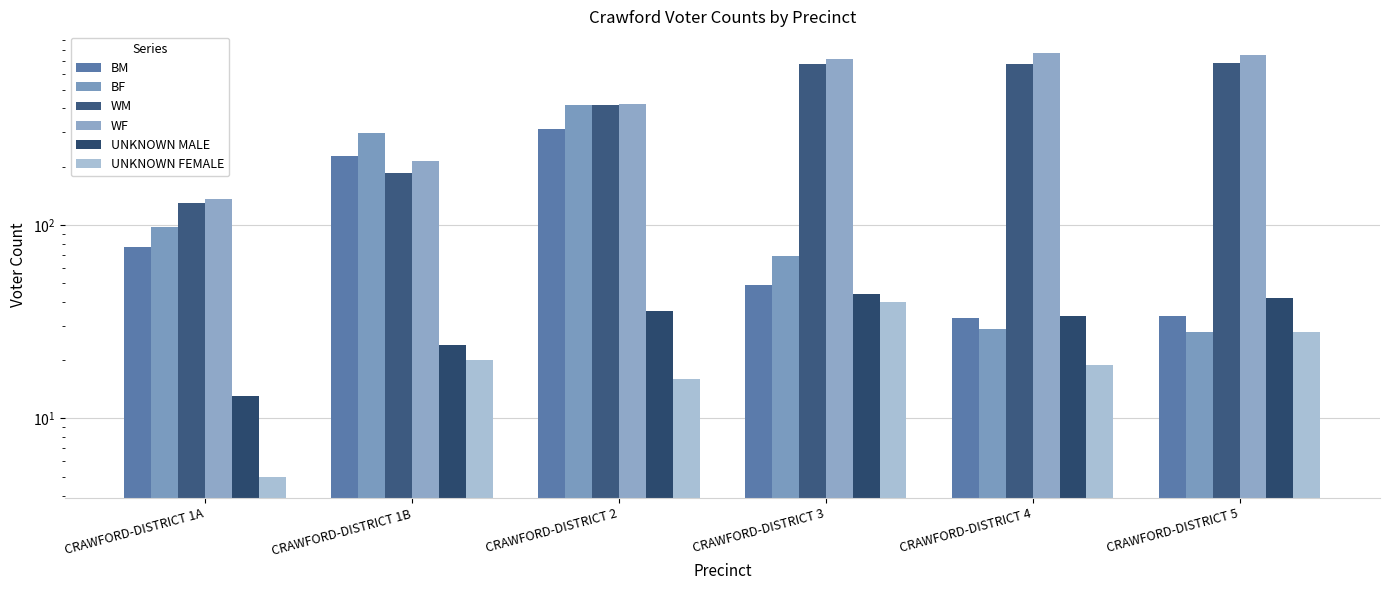

Reading left to right, extract all data points from this chart.

BM: 77	226	312	49	33	34
BF: 98	297	414	69	29	28
WM: 129	185	416	678	679	683
WF: 136	214	420	721	776	750
UNKNOWN MALE: 13	24	36	44	34	42
UNKNOWN FEMALE: 5	20	16	40	19	28